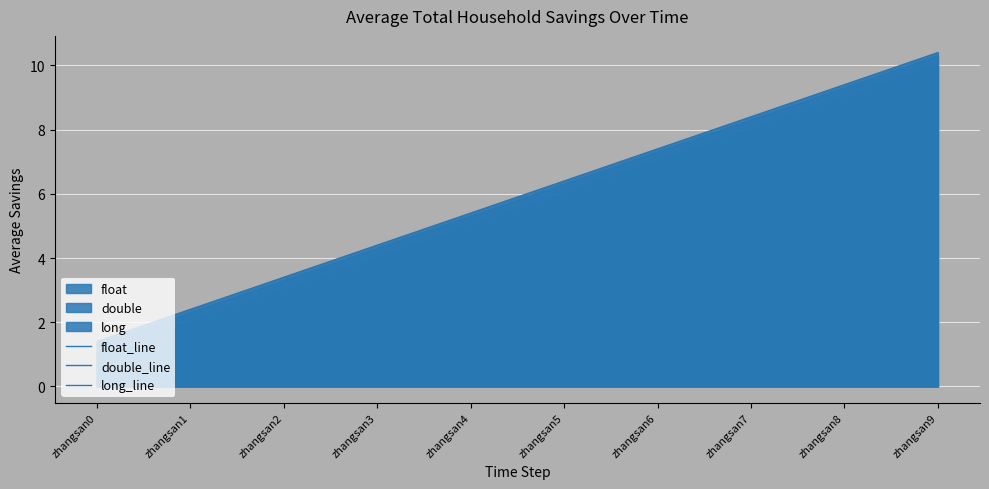

What is the average value of the float_line series?

5.8